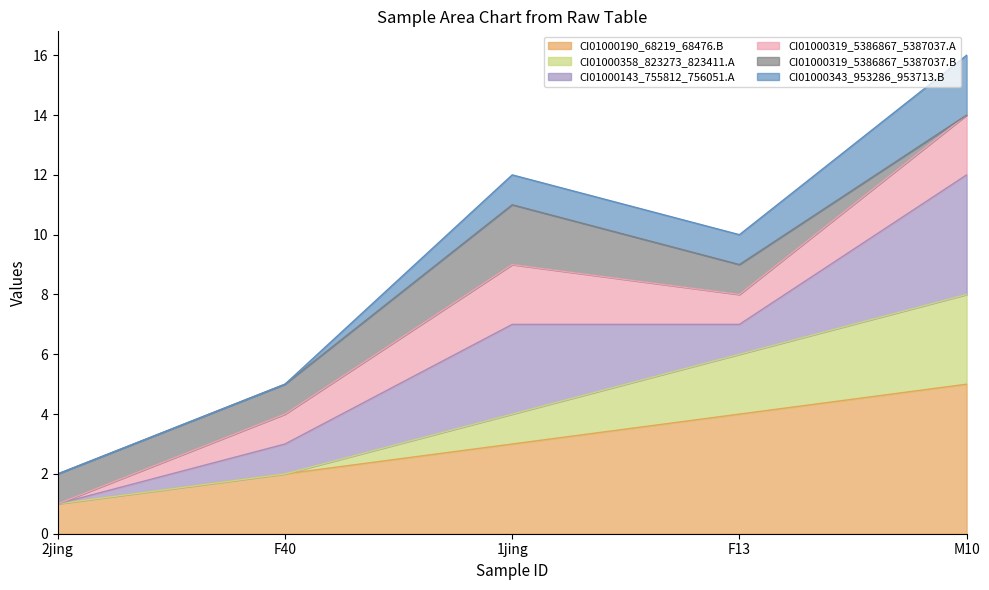

At which label does CI01000190_68219_68476.B reach its peak?

M10